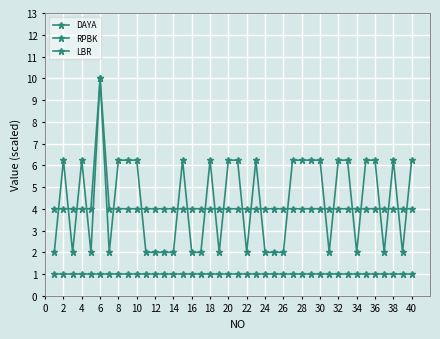

At which category does DAYA reach its first local peak?

2